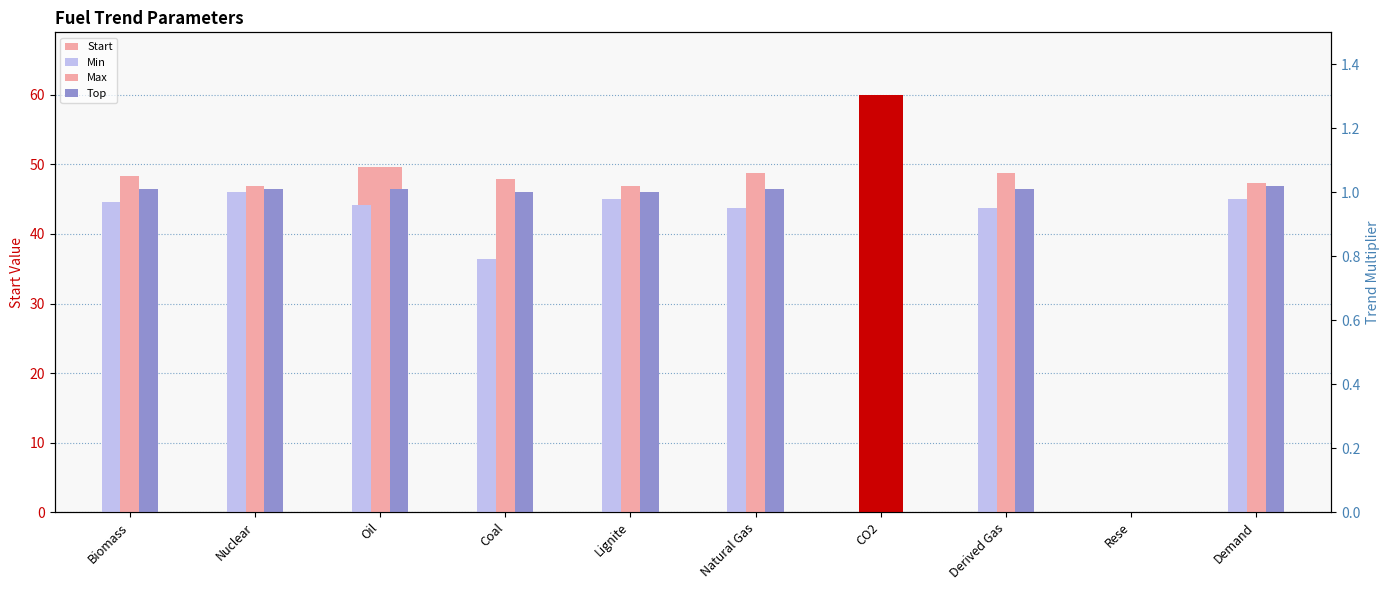

True or false: Max has a value of 0.2 at Lignite.

False